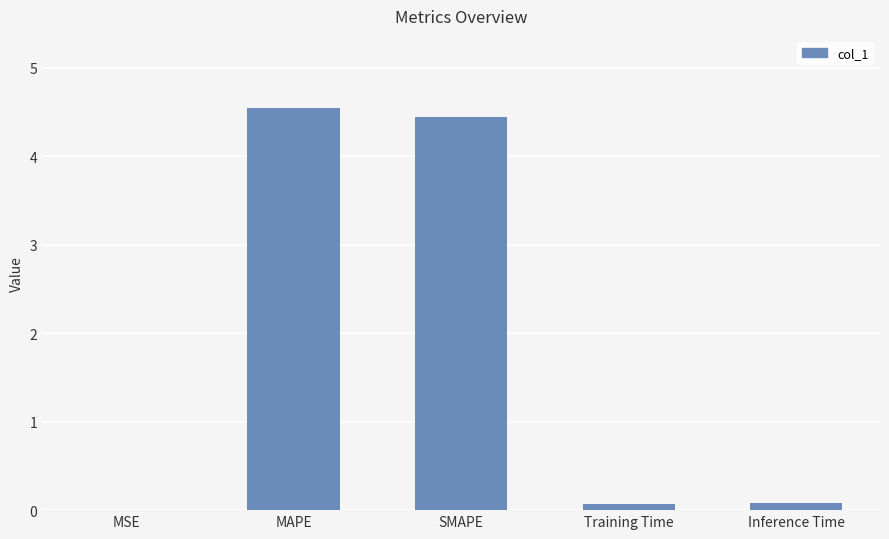

Are the bars grouped side by side (vs. stacked)?

No